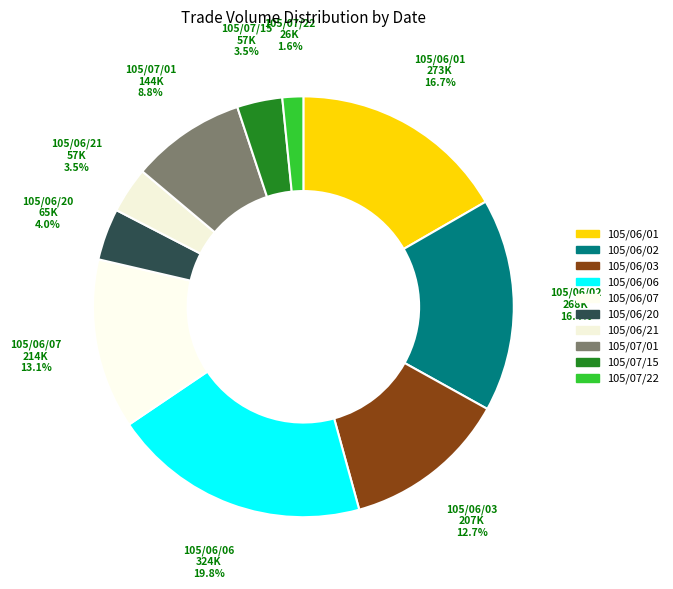

Rank the categories by value from lowest to highest.

105/07/22, 105/07/15, 105/06/21, 105/06/20, 105/07/01, 105/06/03, 105/06/07, 105/06/02, 105/06/01, 105/06/06